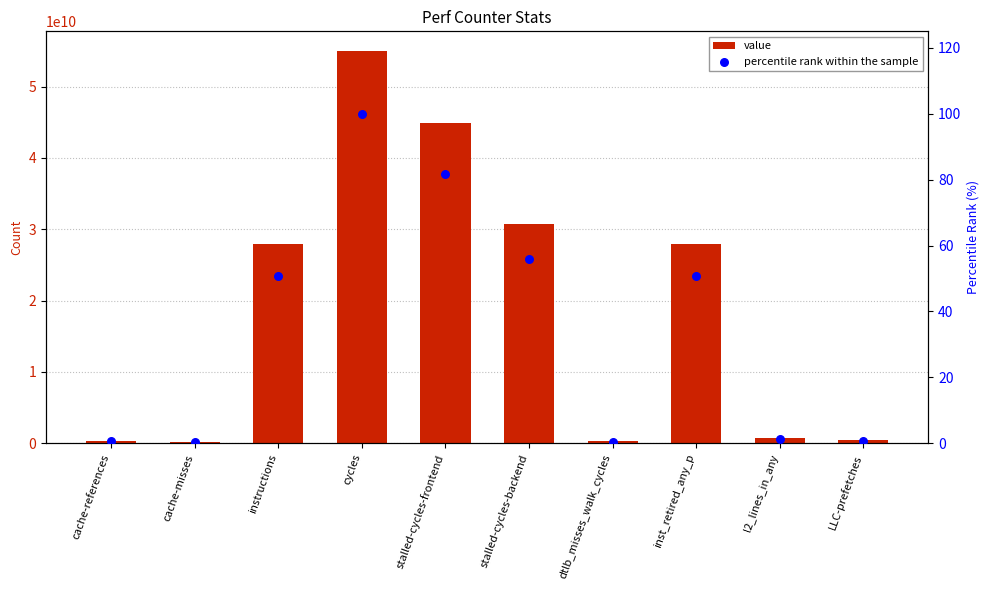

Which series has the largest total across all categories?

value